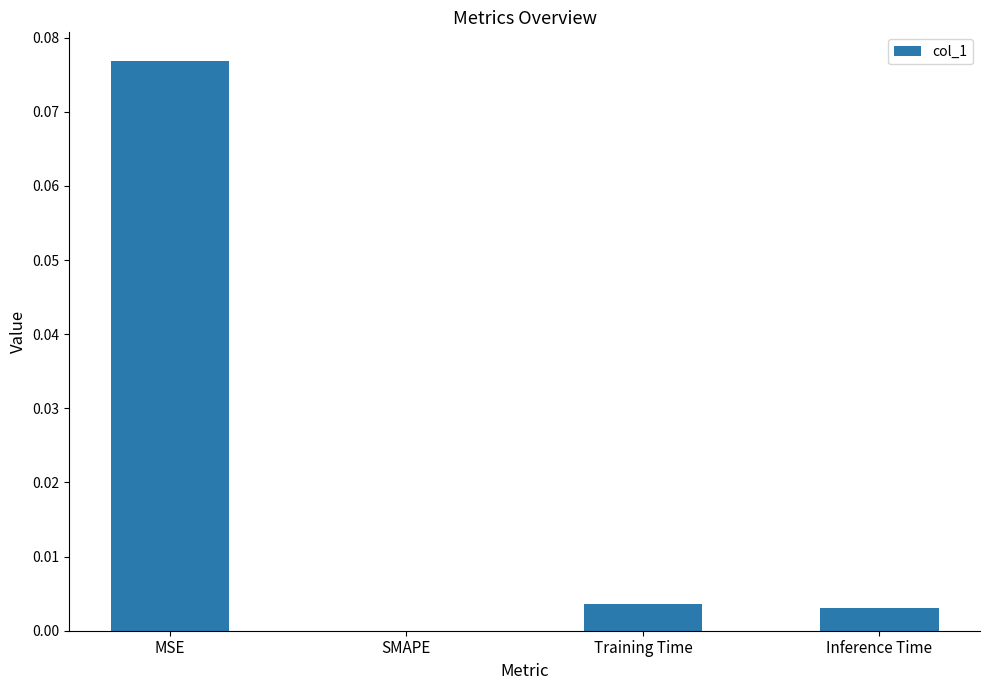

The chart shows a value of 0.0 at Training Time. True or false?

True